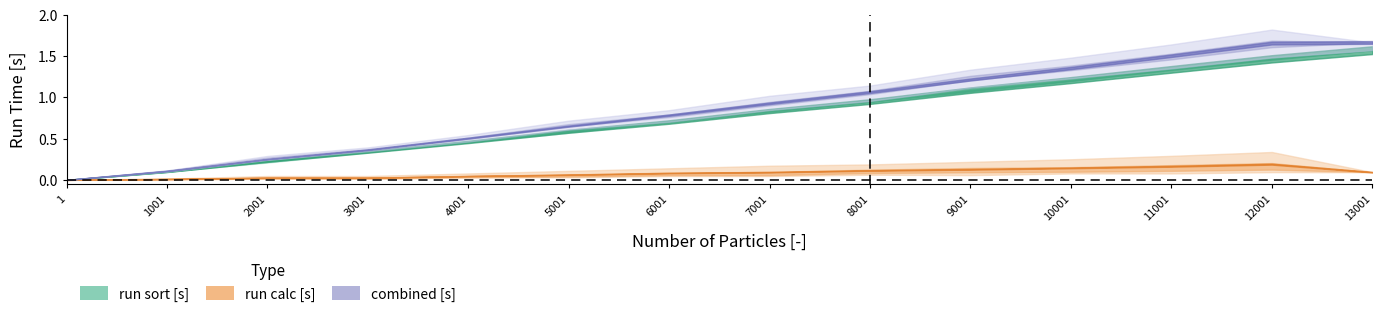

How many values in run calc alpha=0.75 are above zero?

12